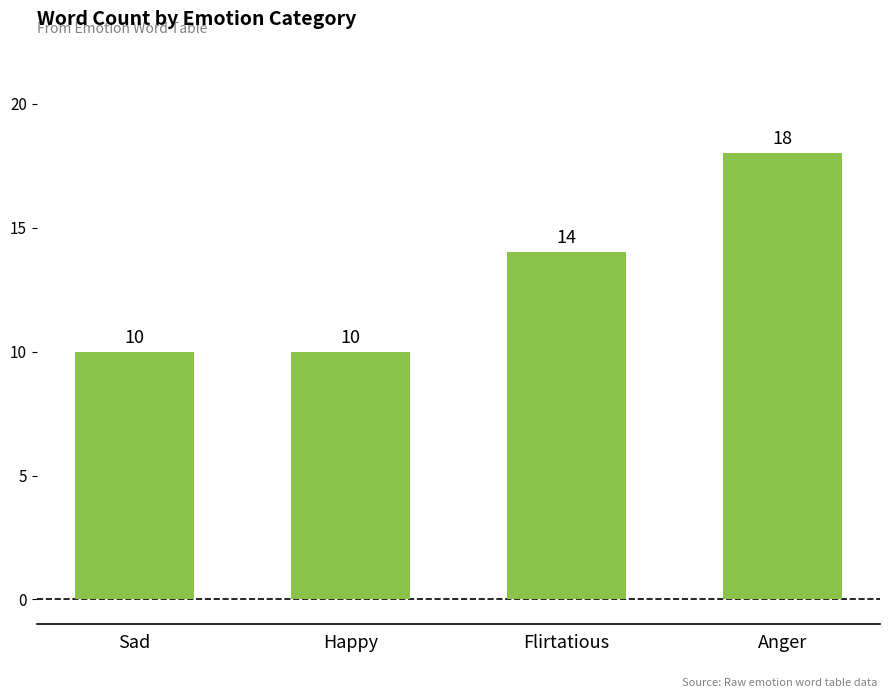

What is the approximate value at Flirtatious?

14